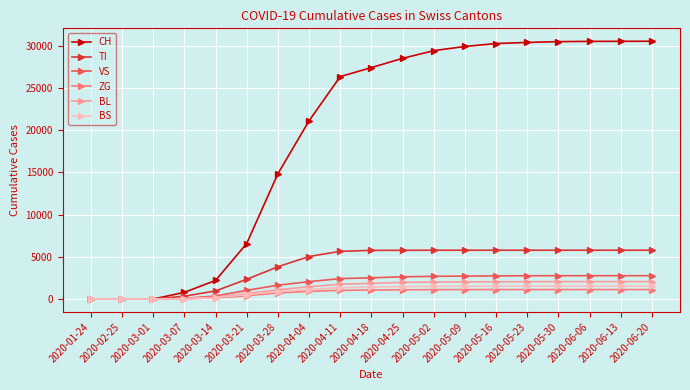

At how many categories does at least one series exceed 3787?

14